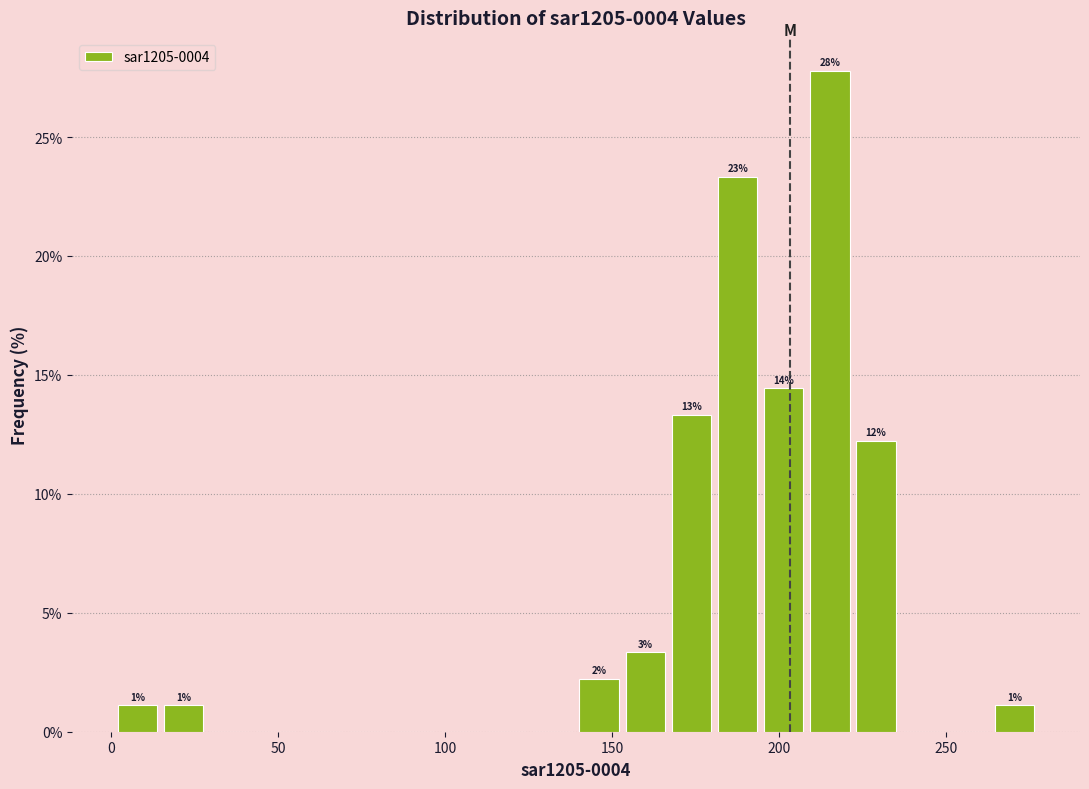

Read against the x-axis, roughly where is the centre of the tallest bar?

215